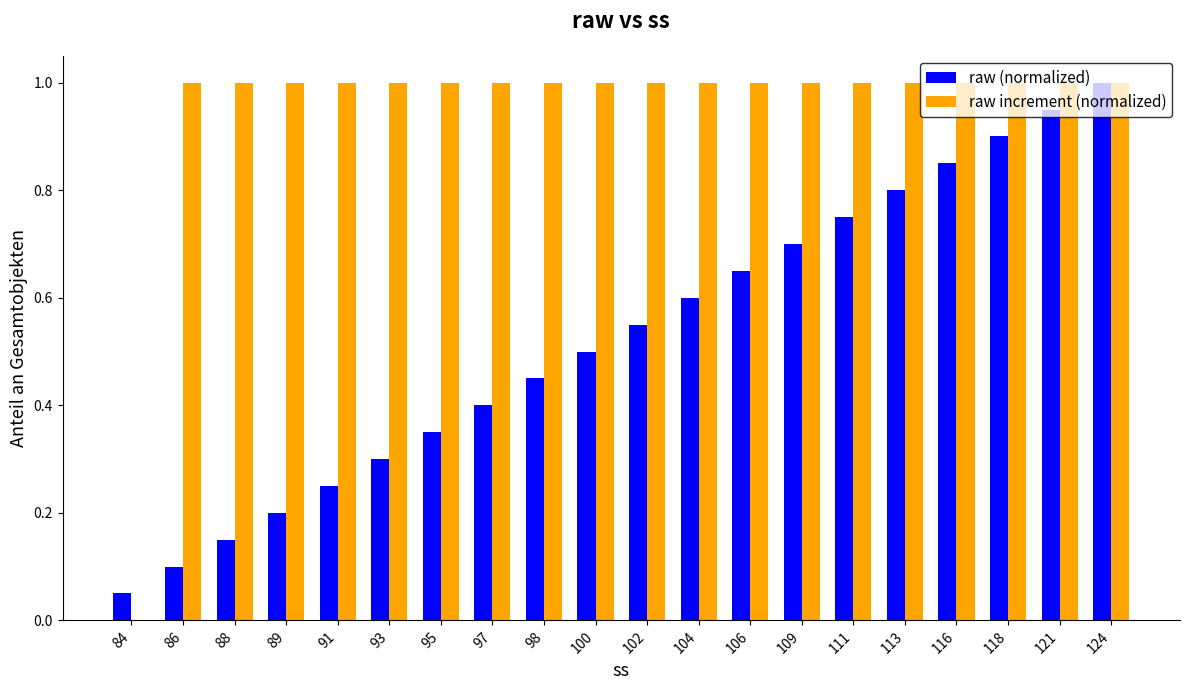

The value of raw increment (normalized) at 93 is 1.0. True or false?

True